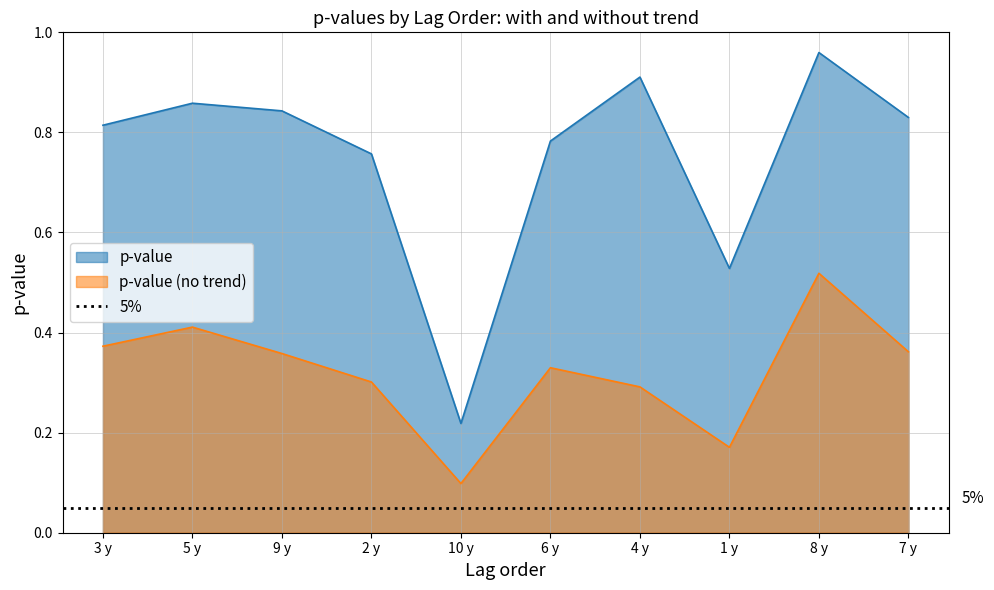

Does the chart display data point markers on the line(s)?

No